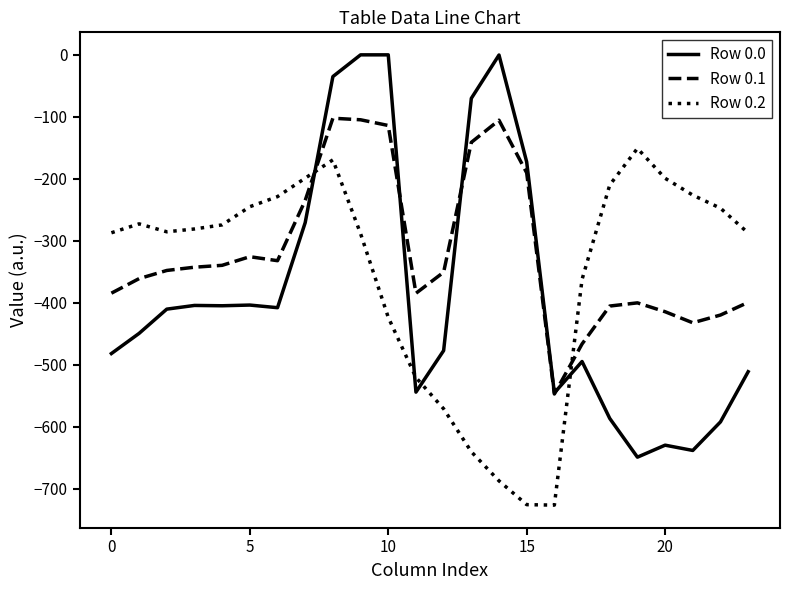

What is the minimum value for Row 0.0?

-649.2